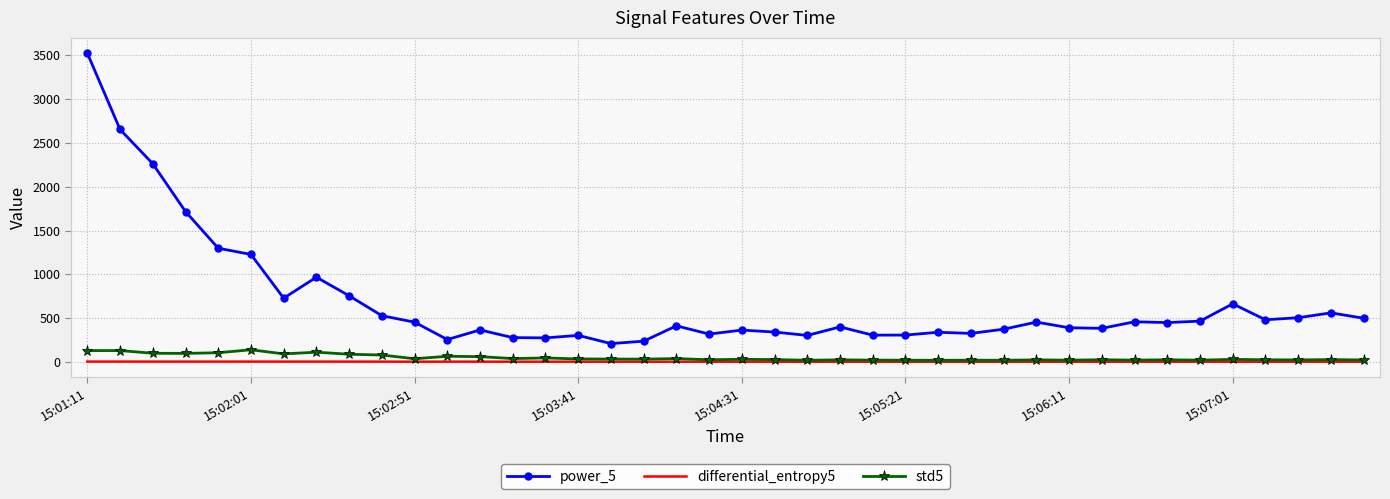

True or false: differential_entropy5 and power_5 cross at least once.

False